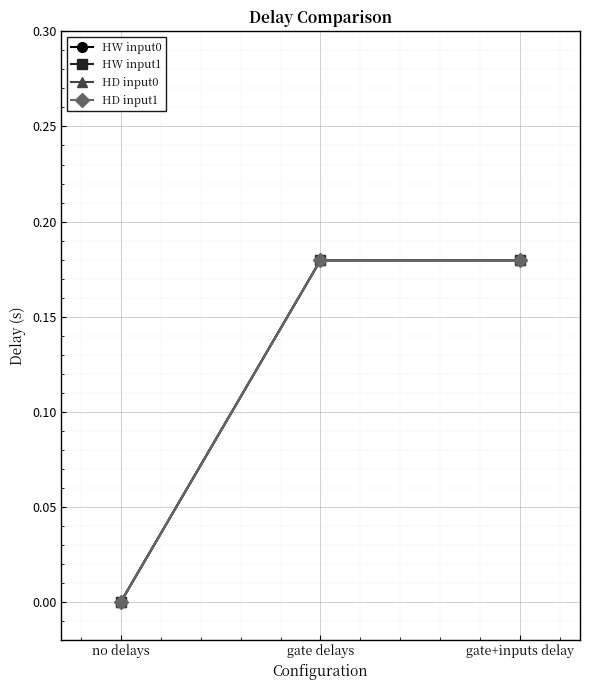

Rank the series at gate+inputs delay from lowest to highest value.

HW input0, HW input1, HD input0, HD input1